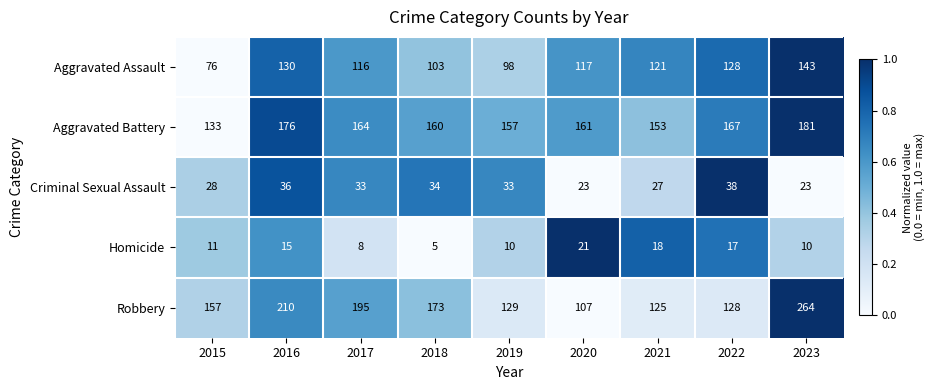

How many distinct data groups are displayed?

5